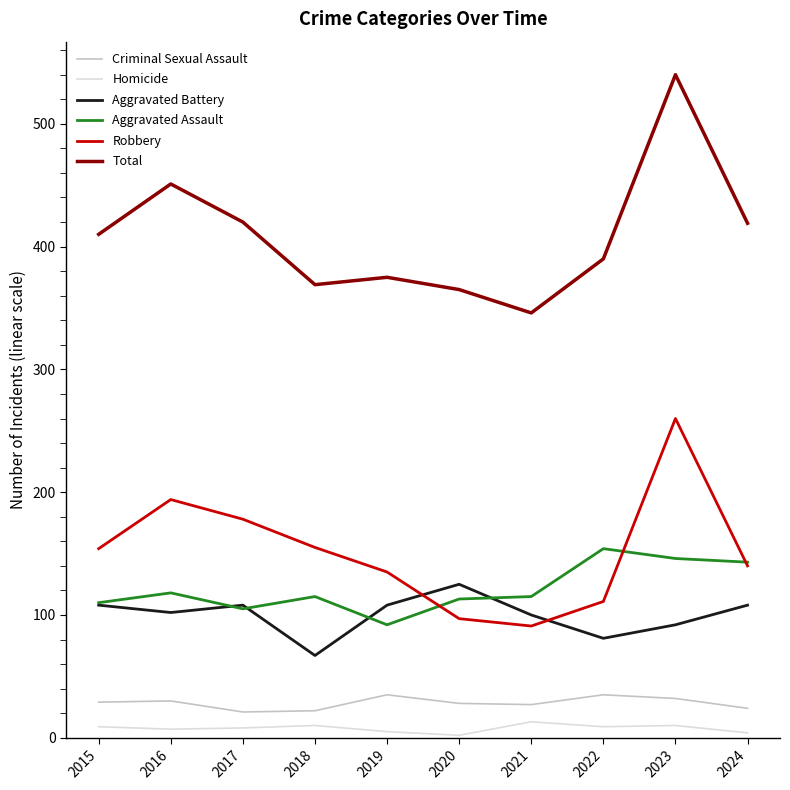

True or false: Criminal Sexual Assault and Total intersect in this chart.

False